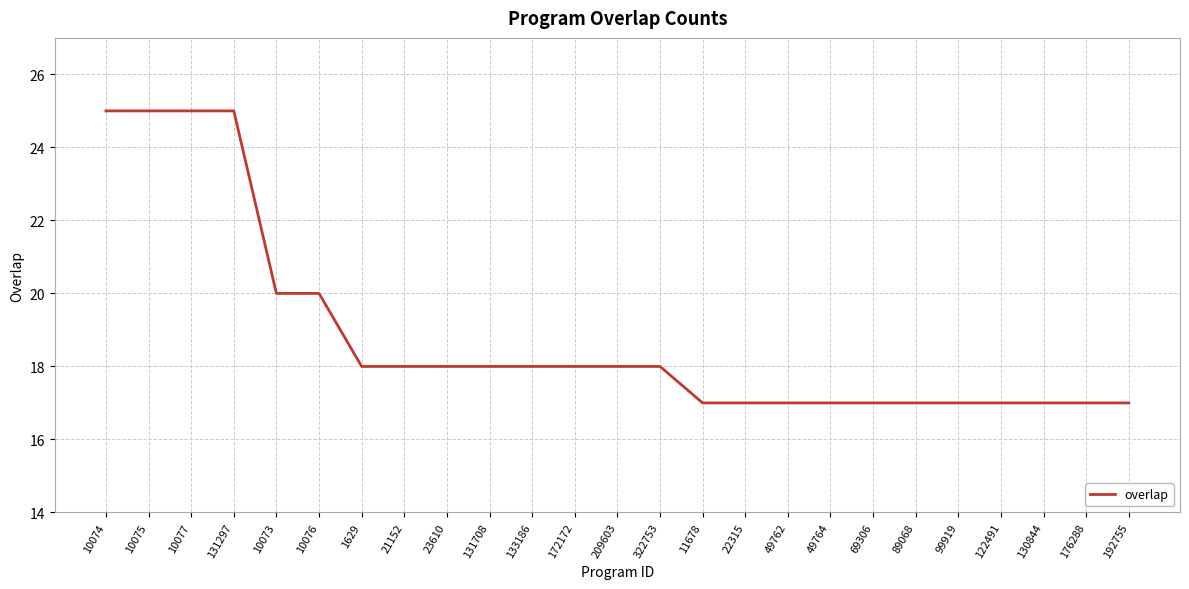

What position from the right is 131708?

16